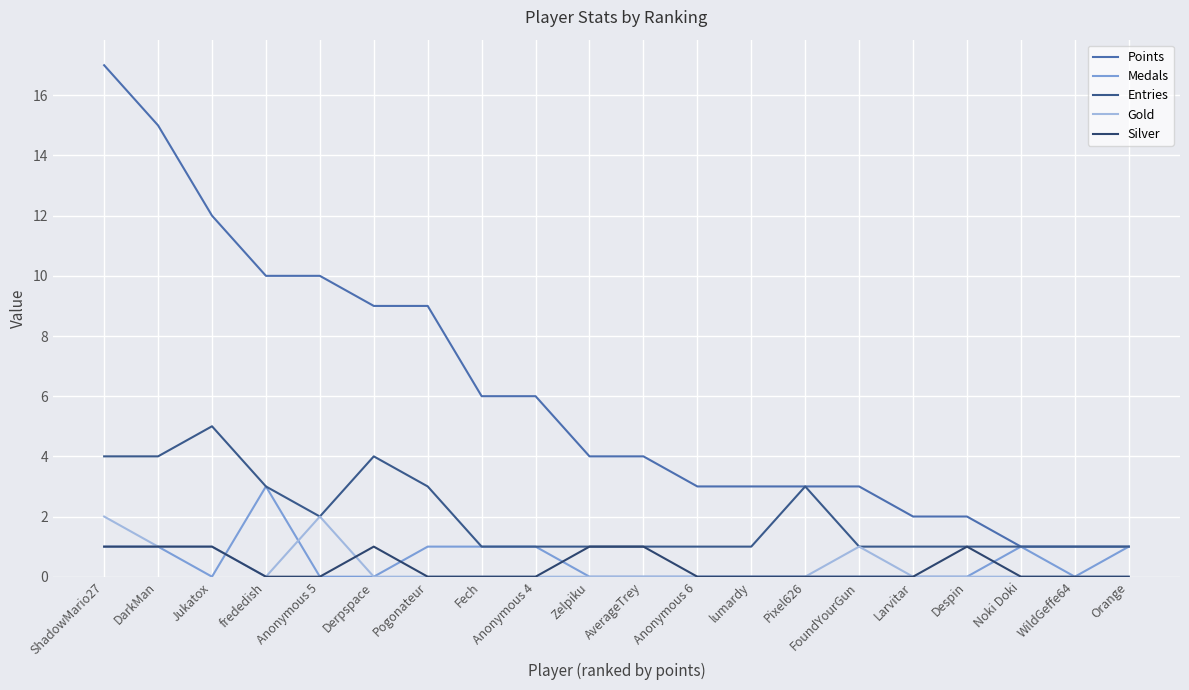

Which series changed the most between Fech and Anonymous 4?

Points